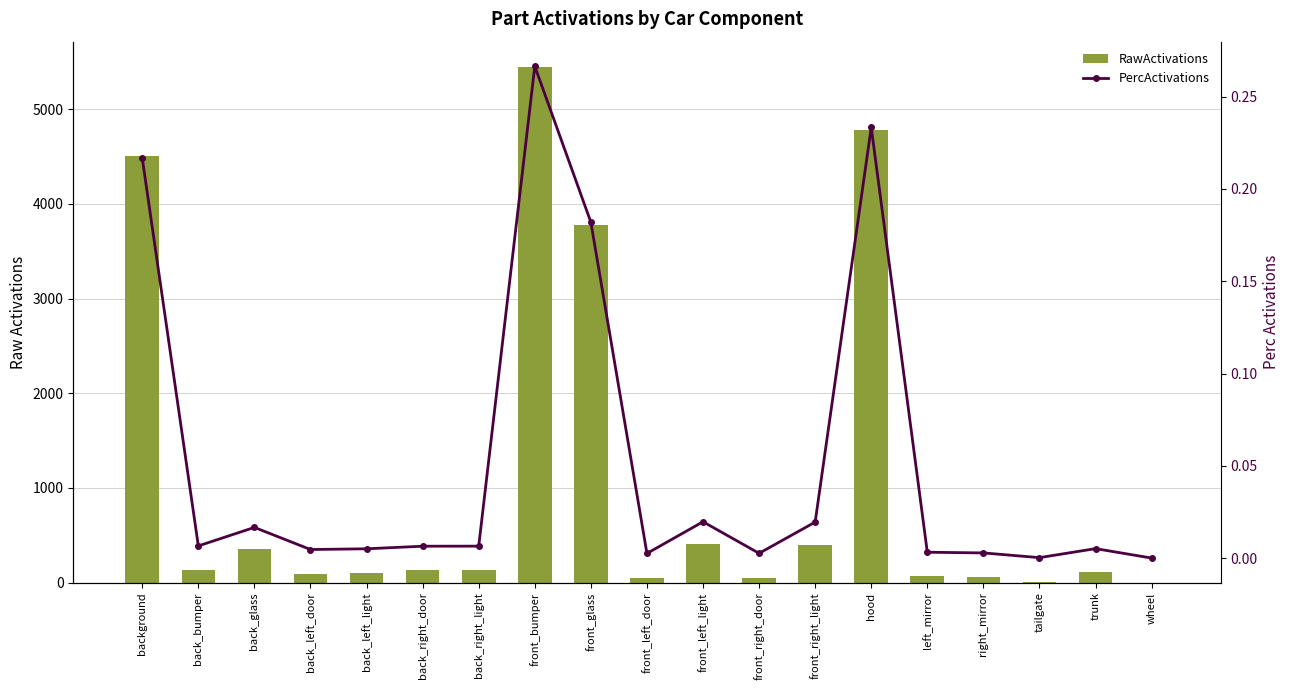

At which label does PercActivations reach its minimum?

wheel